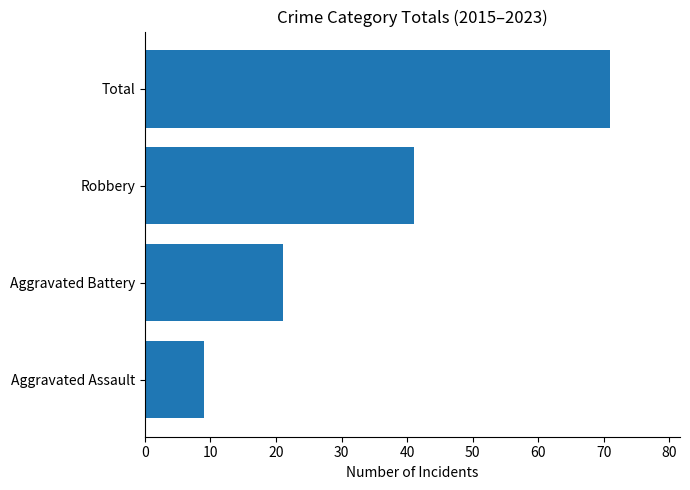

The chart shows a value of 14 at Aggravated Assault. True or false?

False